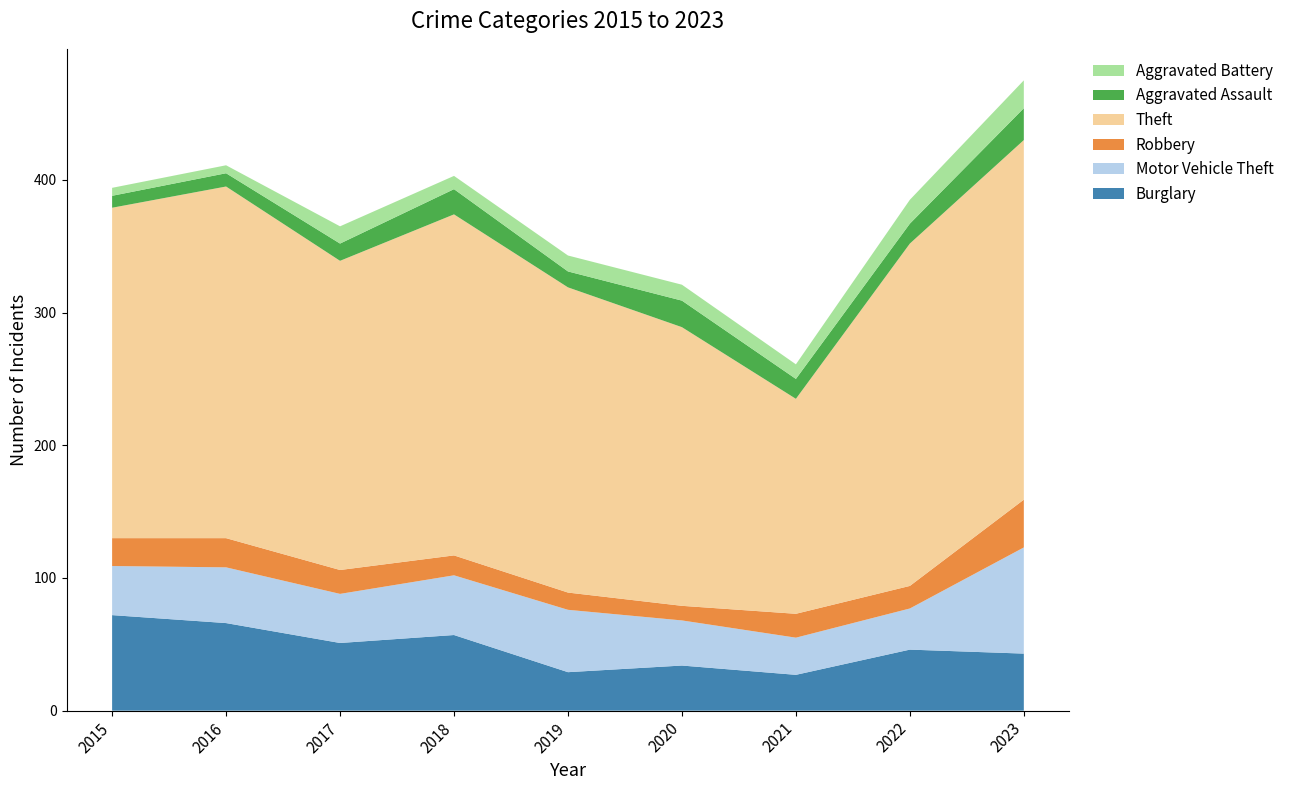

Reading left to right, list all the values displayed in this chart.

Burglary: 2015=72	2016=66	2017=51	2018=57	2019=29	2020=34	2021=27	2022=46	2023=43
Motor Vehicle Theft: 2015=37	2016=42	2017=37	2018=45	2019=47	2020=34	2021=28	2022=31	2023=80
Robbery: 2015=21	2016=22	2017=18	2018=15	2019=13	2020=11	2021=18	2022=17	2023=36
Theft: 2015=249	2016=265	2017=233	2018=257	2019=230	2020=210	2021=162	2022=258	2023=271
Aggravated Assault: 2015=9	2016=10	2017=13	2018=19	2019=12	2020=20	2021=15	2022=15	2023=24
Aggravated Battery: 2015=6	2016=6	2017=13	2018=10	2019=12	2020=12	2021=11	2022=18	2023=21